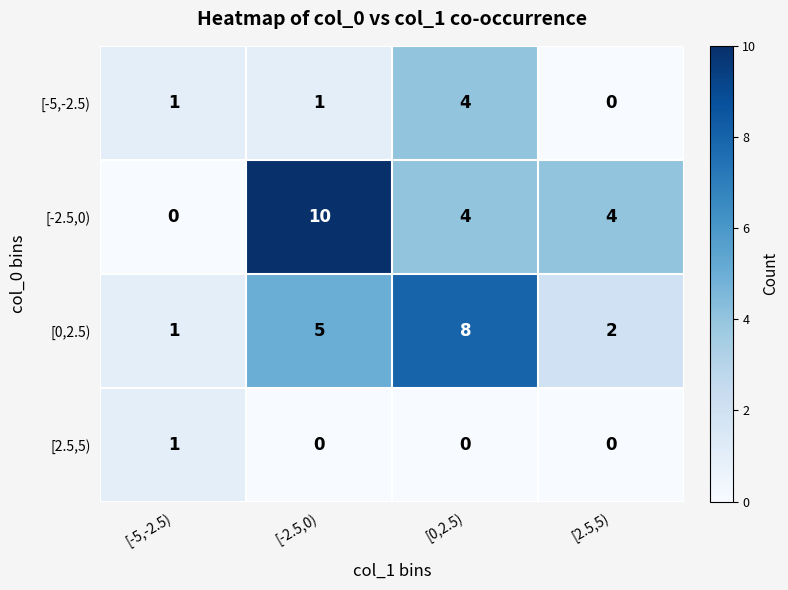

At [-2.5,0), list the series in order from smallest to largest.

[2.5,5), [-5,-2.5), [0,2.5), [-2.5,0)